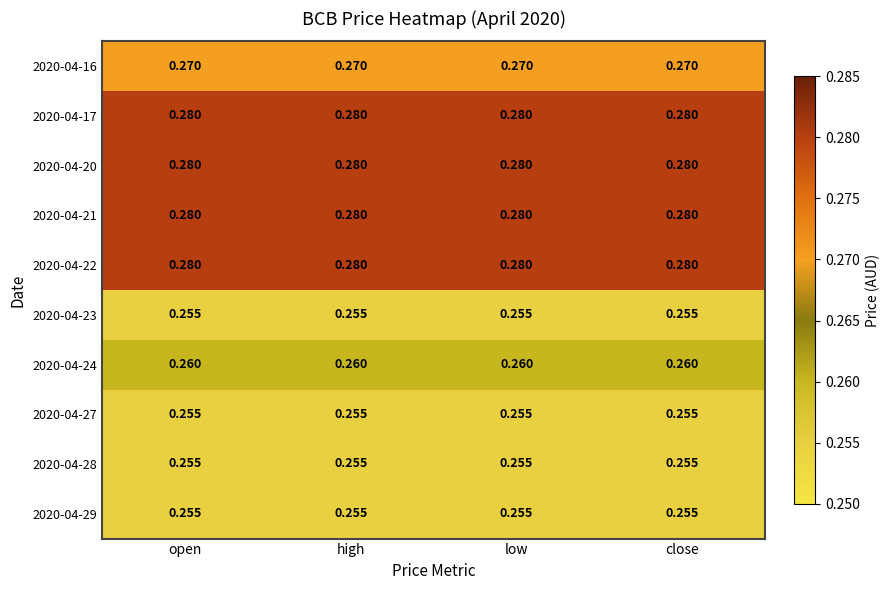

At how many categories does at least one series exceed 0?

4